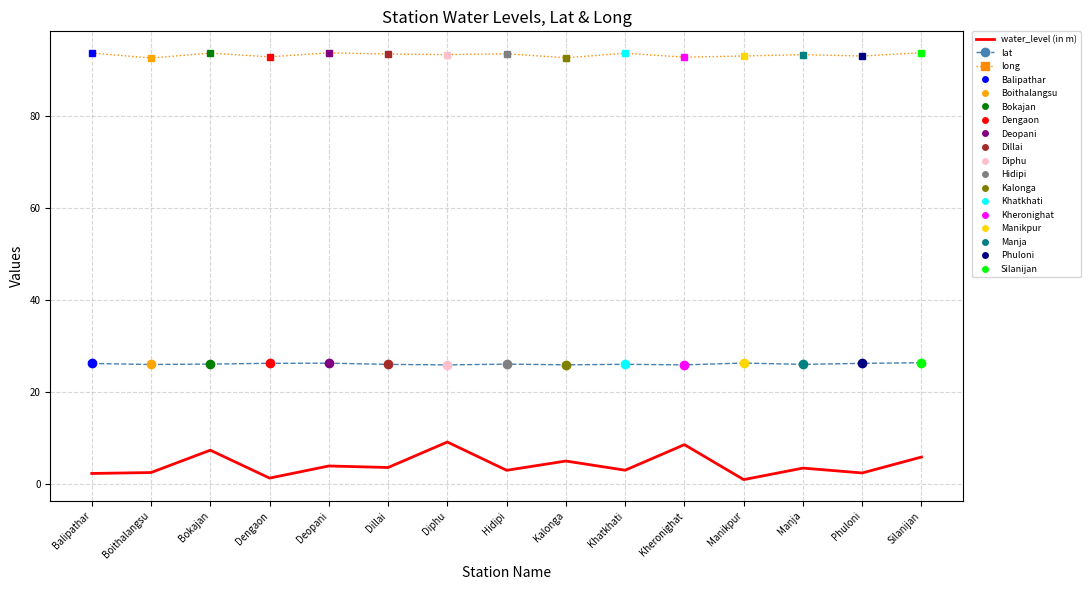

What position from the right is Hidipi?

8